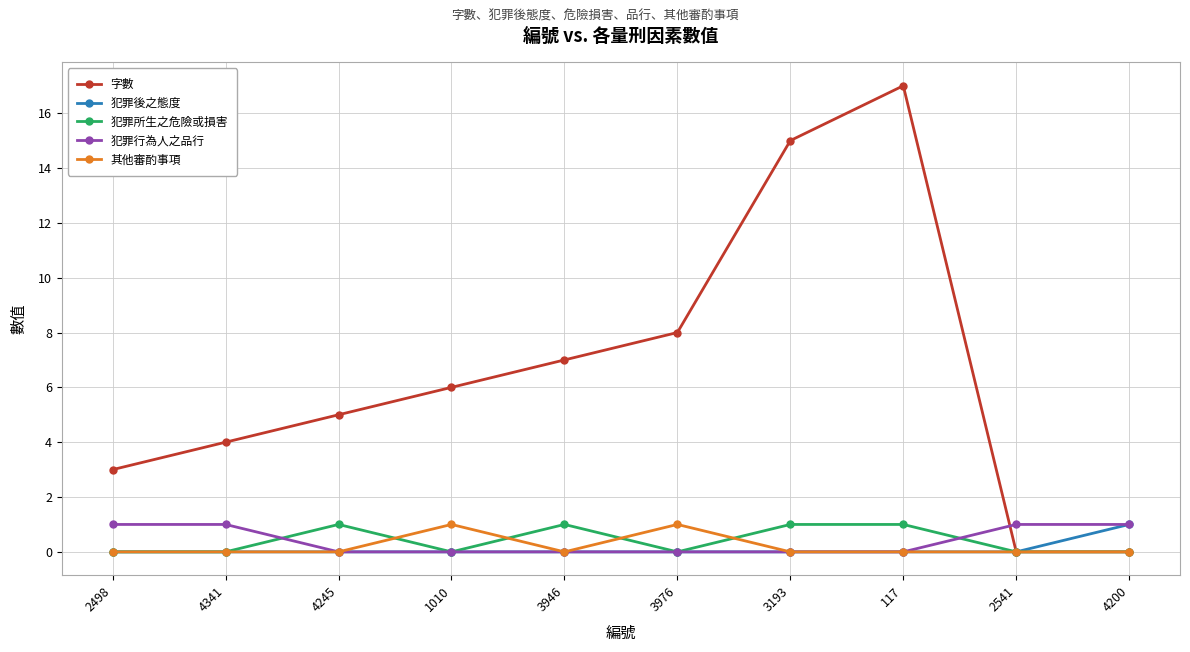

Which series has the largest total across all categories?

字數